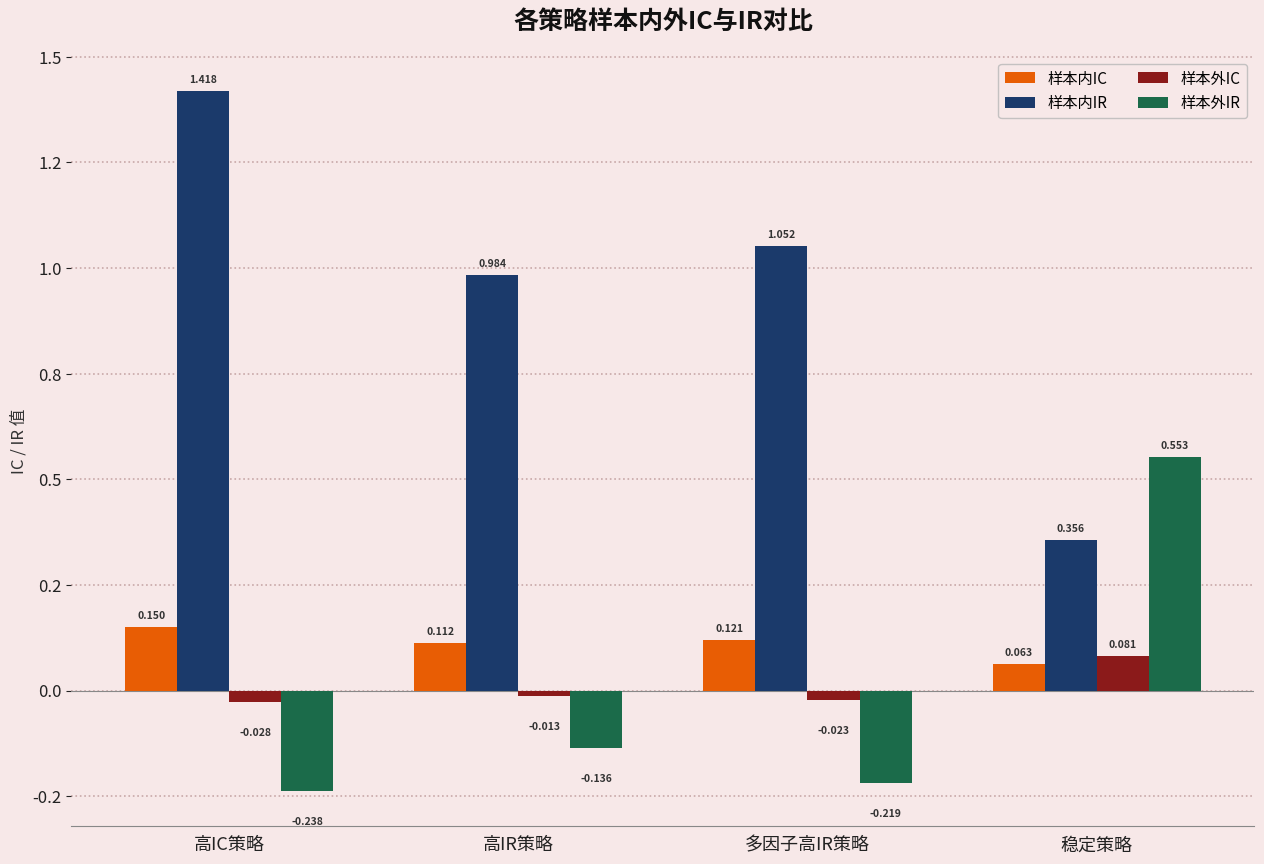

Where is 样本内IR nearest to the value 0?

稳定策略